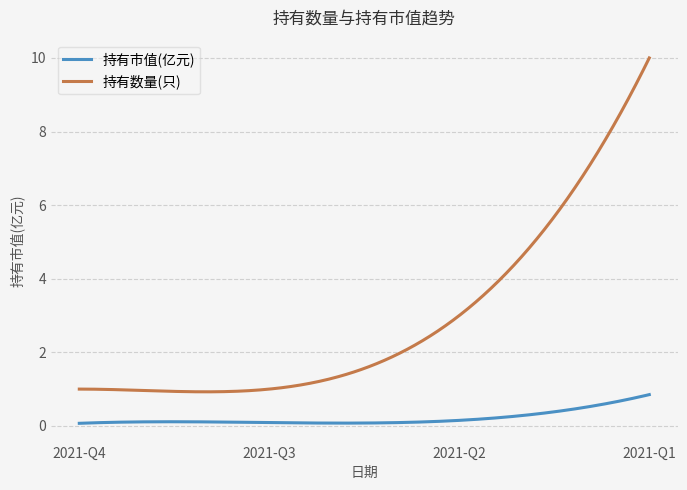

True or false: 持有市值(亿元) and 持有数量(只) intersect in this chart.

False